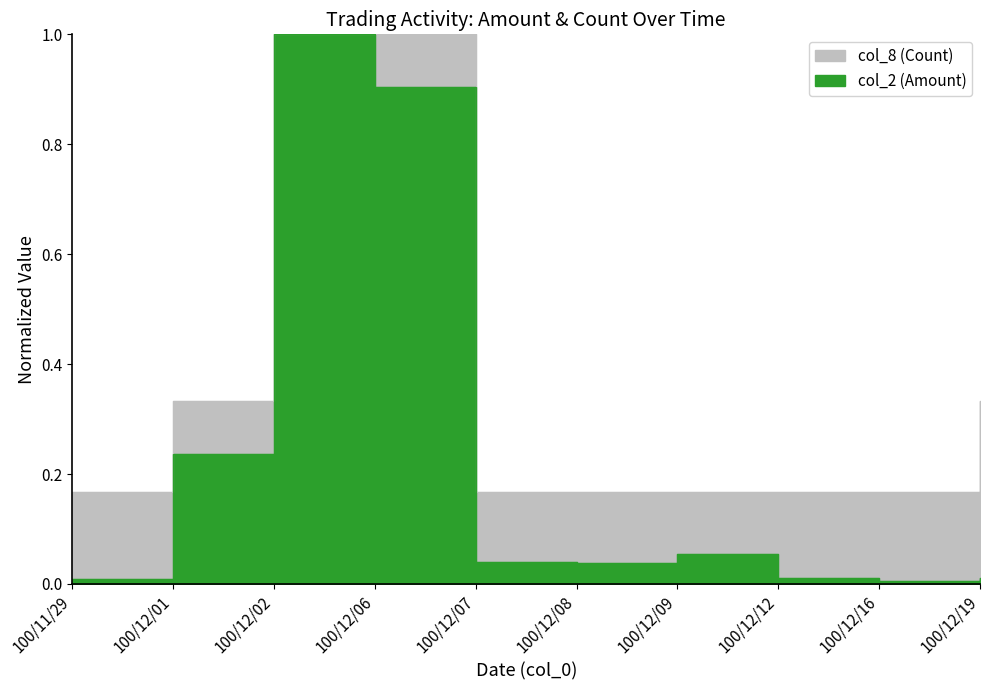

Reading right to left, list all the values displayed in this chart.

col_2 (Amount): 100/12/19=0.0	100/12/16=0.0	100/12/12=0.0	100/12/09=0.1	100/12/08=0.0	100/12/07=0.0	100/12/06=0.9	100/12/02=1.0	100/12/01=0.2	100/11/29=0.0
col_8 (Count): 100/12/19=0.3	100/12/16=0.2	100/12/12=0.2	100/12/09=0.2	100/12/08=0.2	100/12/07=0.2	100/12/06=1.0	100/12/02=1.0	100/12/01=0.3	100/11/29=0.2